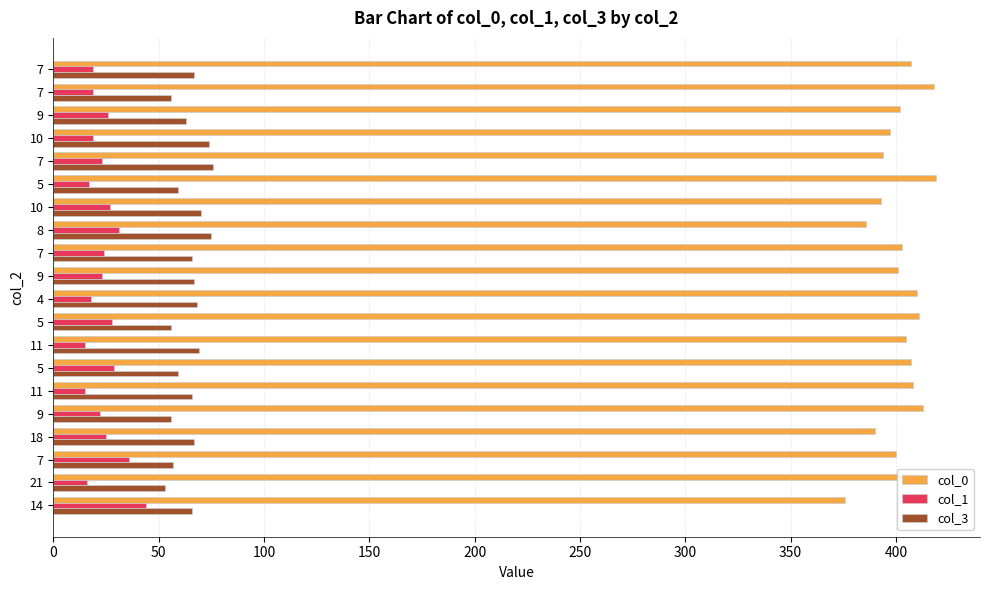

What is the average value of the col_3 series?

64